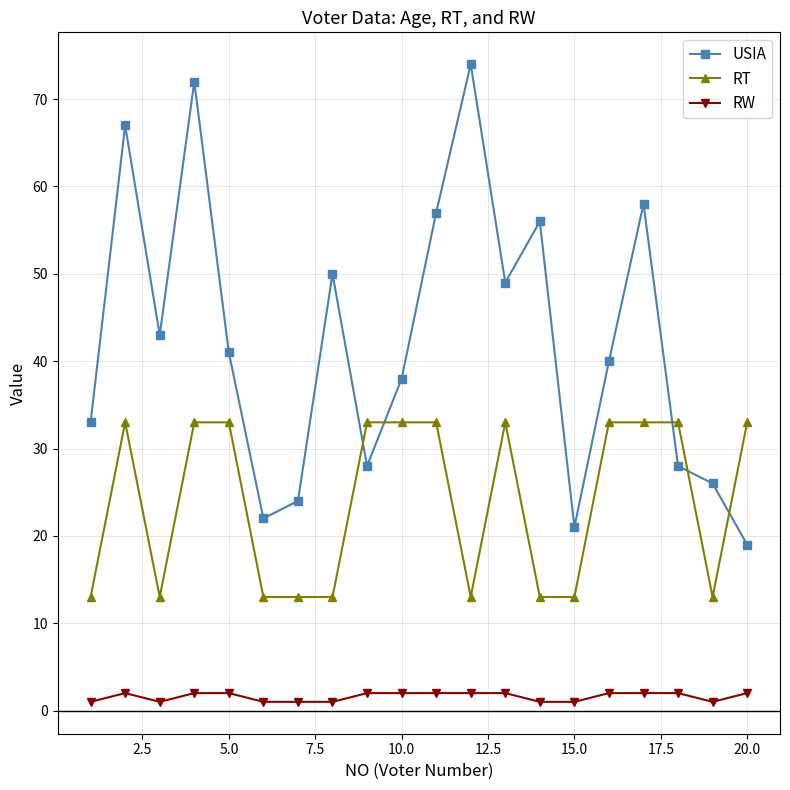

Reading left to right, list all the values displayed in this chart.

USIA: 33	67	43	72	41	22	24	50	28	38	57	74	49	56	21	40	58	28	26	19
RT: 13	33	13	33	33	13	13	13	33	33	33	13	33	13	13	33	33	33	13	33
RW: 1	2	1	2	2	1	1	1	2	2	2	2	2	1	1	2	2	2	1	2